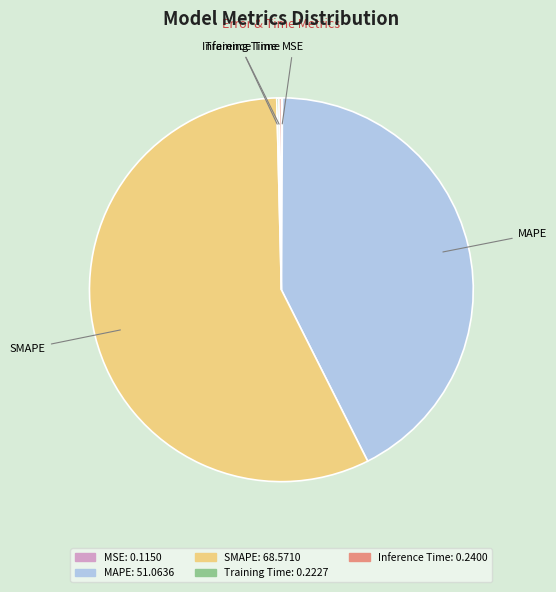

Which category has the biggest portion of the pie?

SMAPE